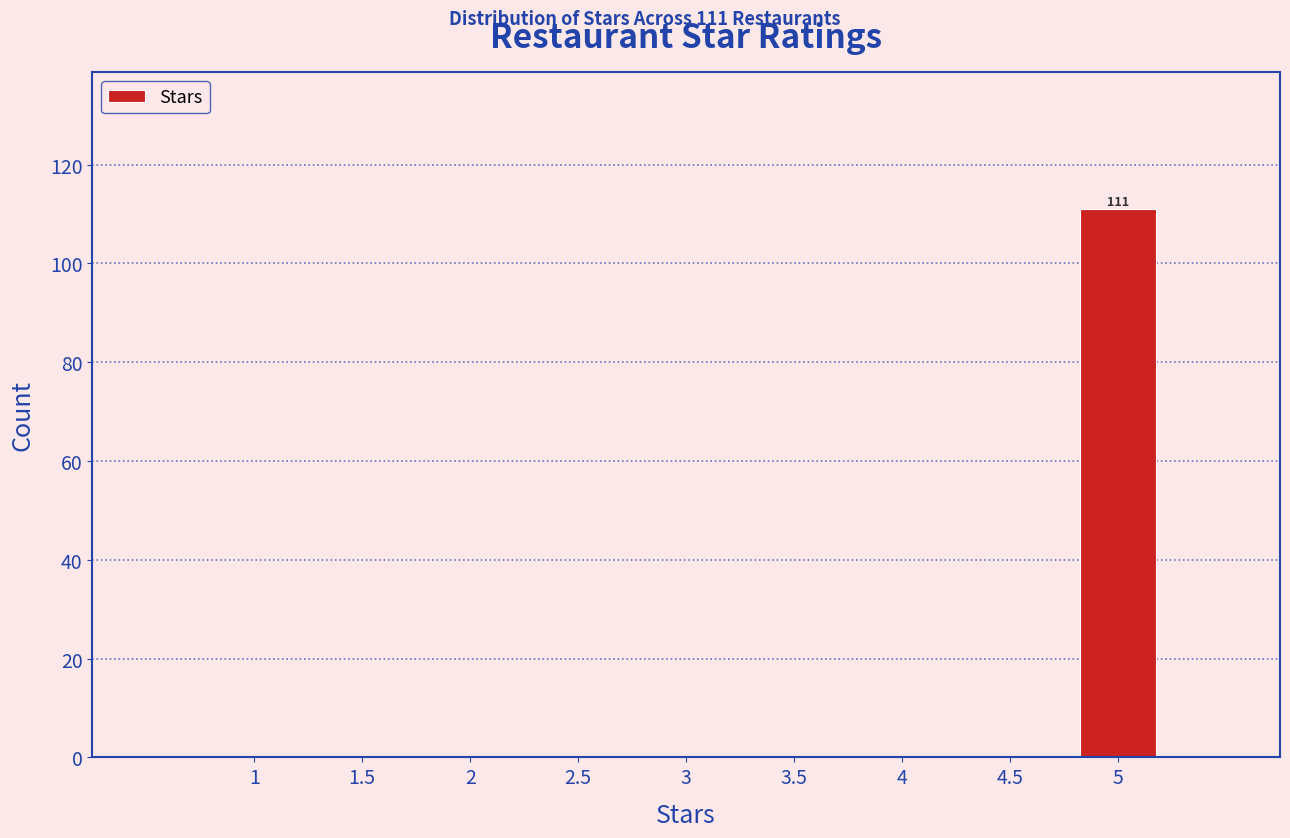

Reading left to right, transcribe all the data shown in this chart.

1=0	1.5=0	2=0	2.5=0	3=0	3.5=0	4=0	4.5=0	5=111